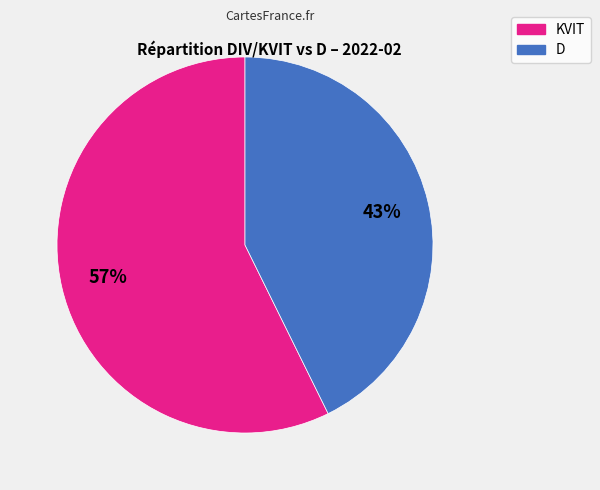

What is the ratio of the value at KVIT to the value at D?

1.3